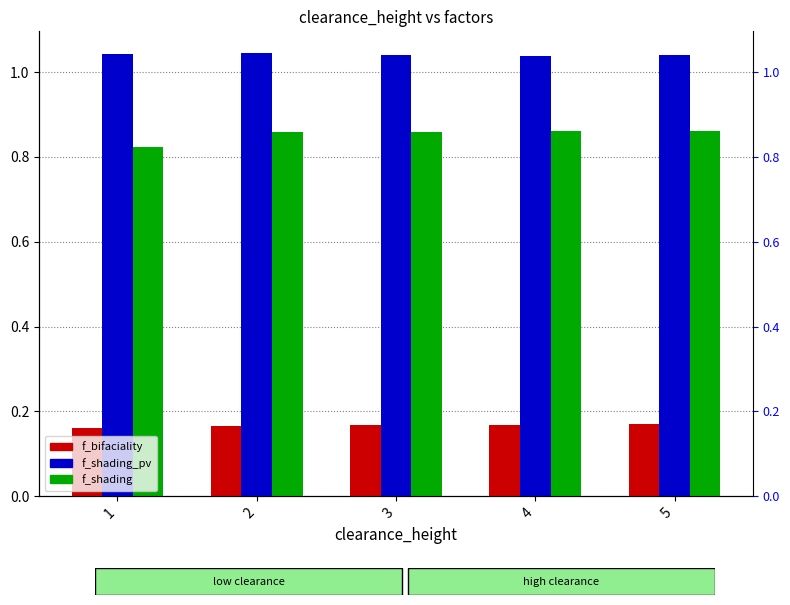

The value of f_shading at 2 is 1.4. True or false?

False